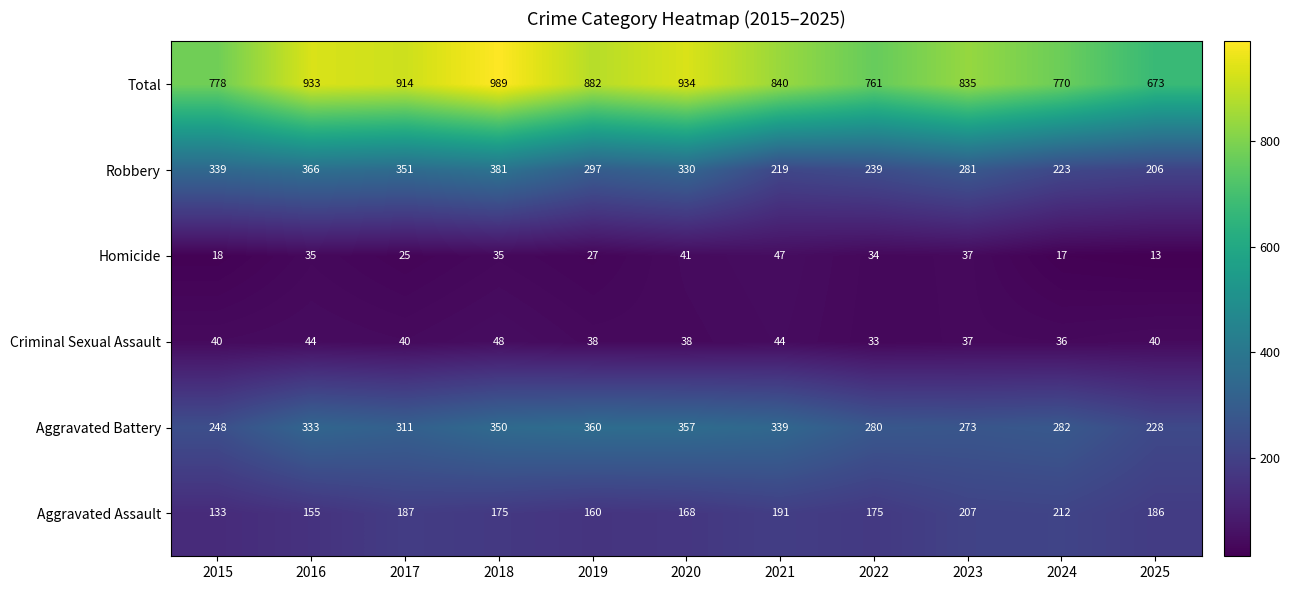

What is the sum of all Total values?

9309